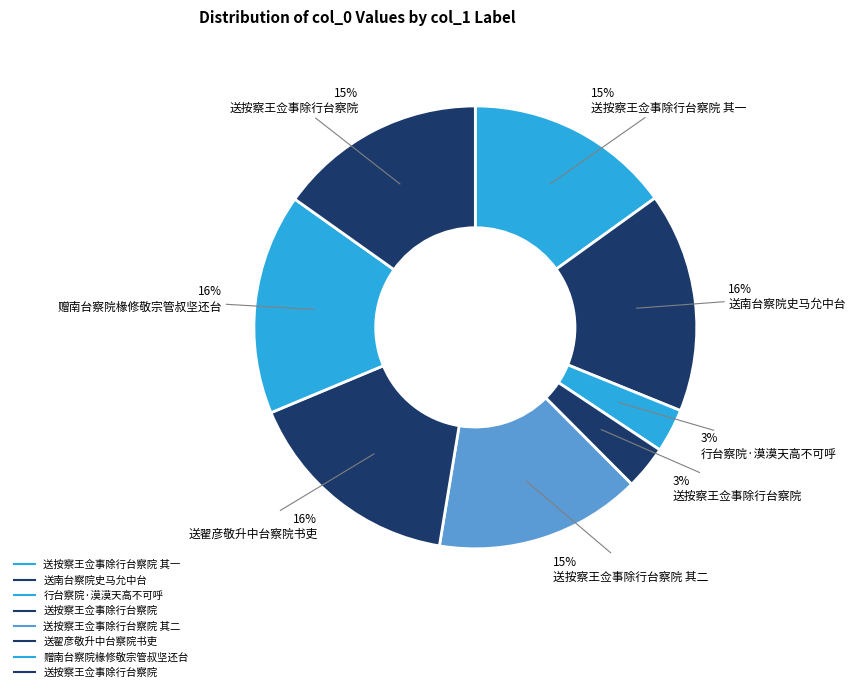

Is there a majority slice in this chart?

No